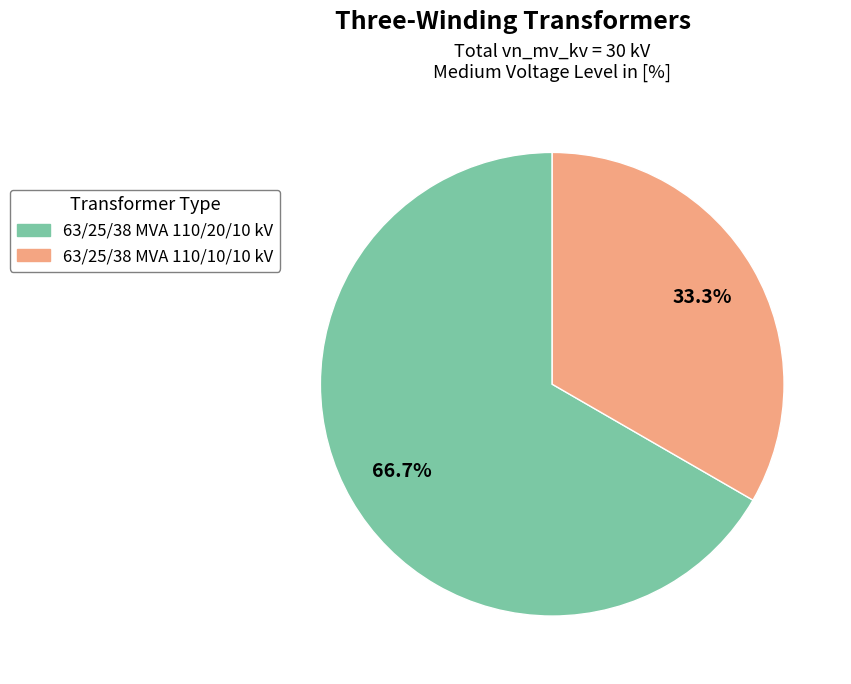

Is it true that 63/25/38 MVA 110/10/10 kV is 33% of the pie?

True